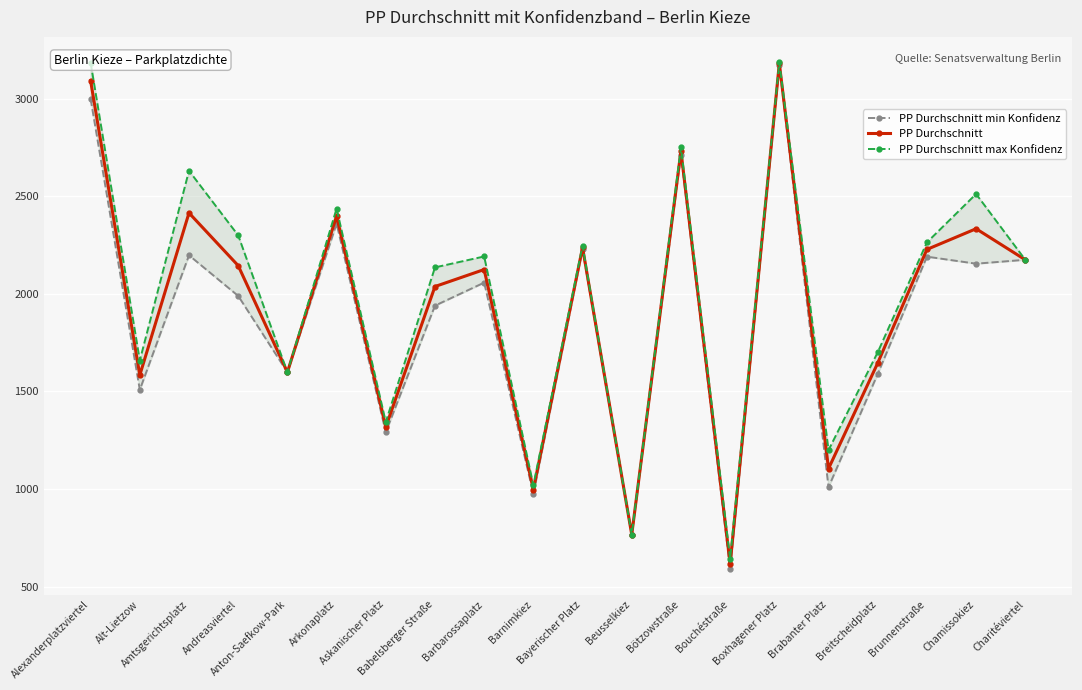

How many series are shown in this chart?

3